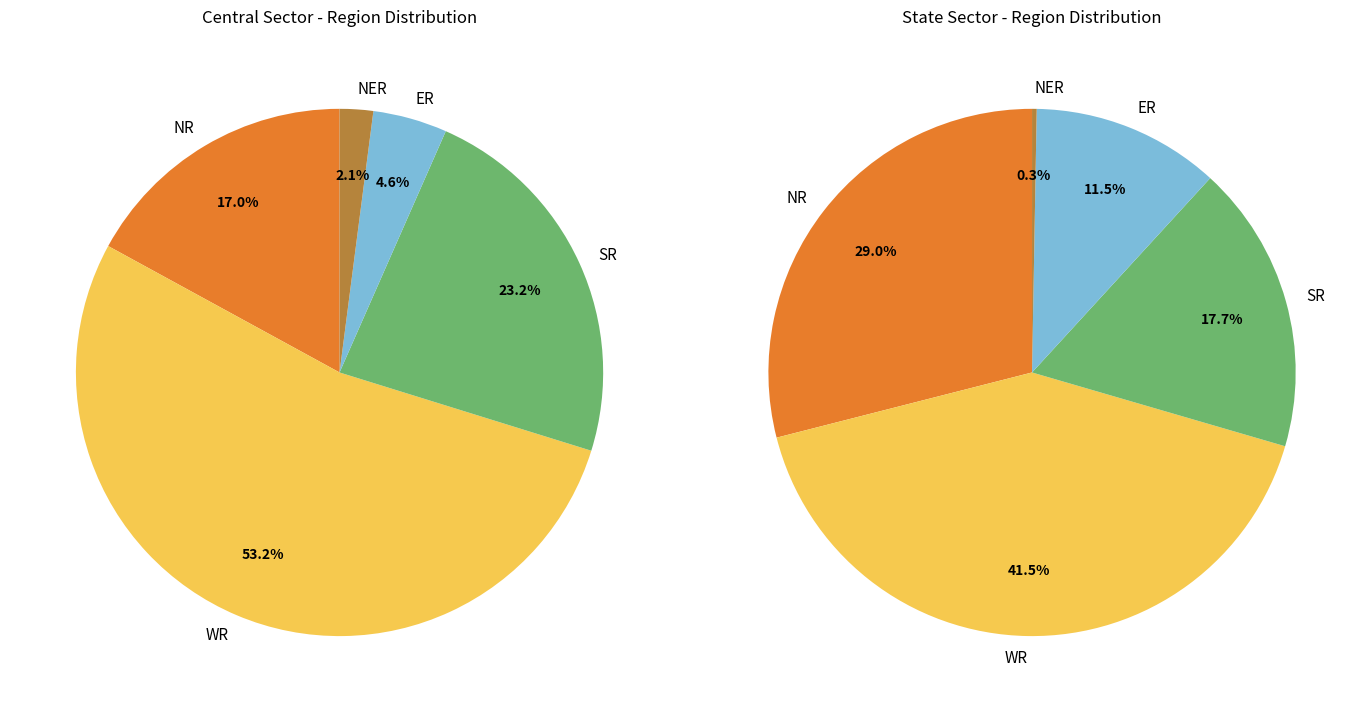

To the nearest percent, what percentage of the pie is State Sector?

50%